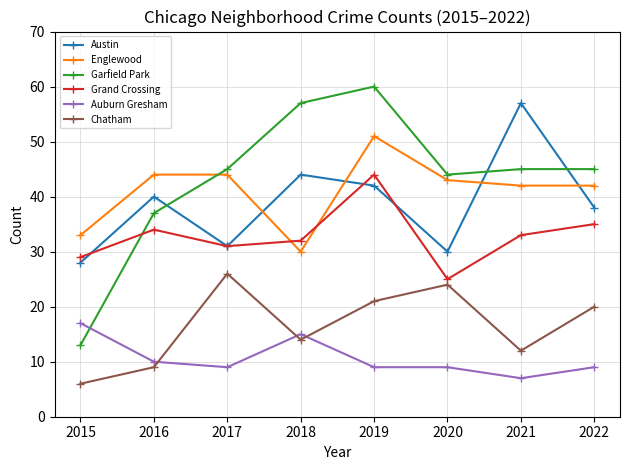

Reading left to right, list all the values displayed in this chart.

Austin: 28	40	31	44	42	30	57	38
Englewood: 33	44	44	30	51	43	42	42
Garfield Park: 13	37	45	57	60	44	45	45
Grand Crossing: 29	34	31	32	44	25	33	35
Auburn Gresham: 17	10	9	15	9	9	7	9
Chatham: 6	9	26	14	21	24	12	20